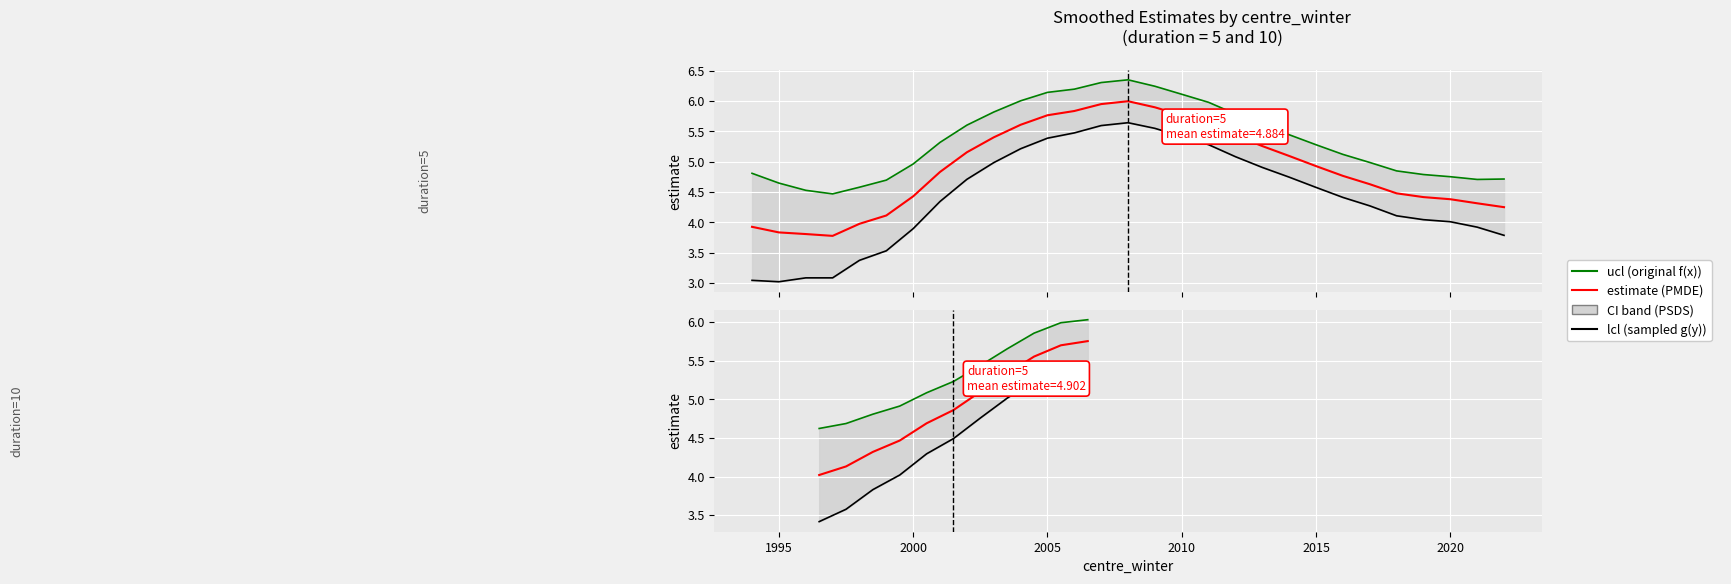

How many lines are shown in the chart?

3